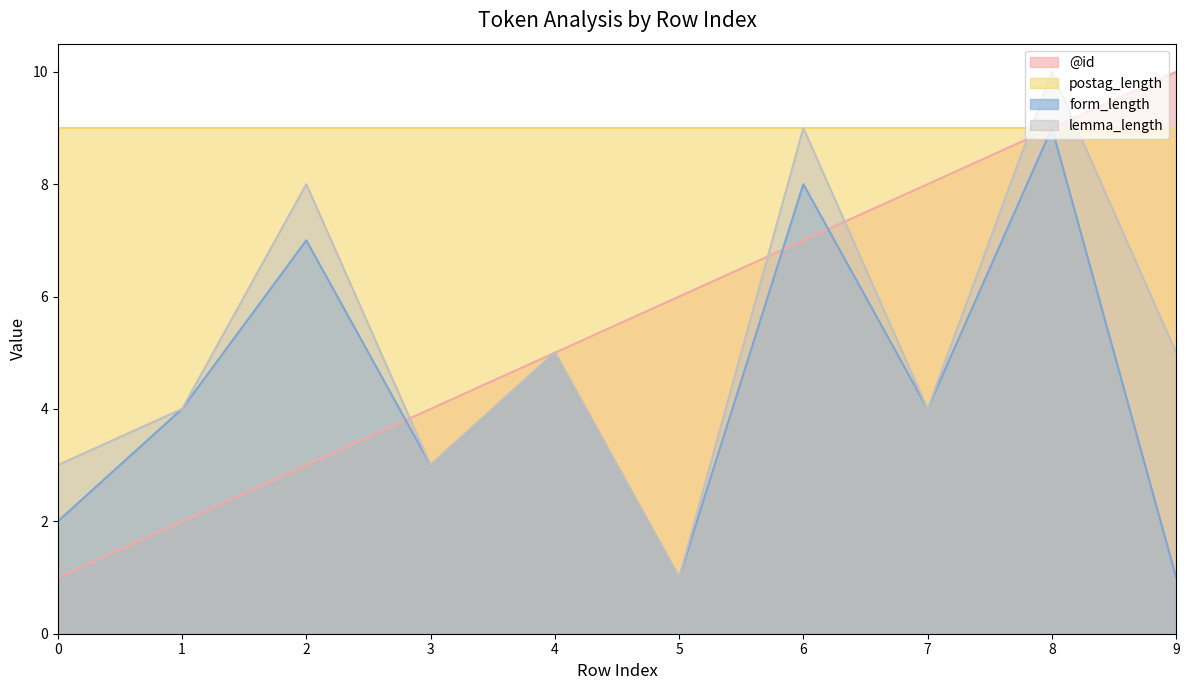

At which category is the sum across all series the highest?

8